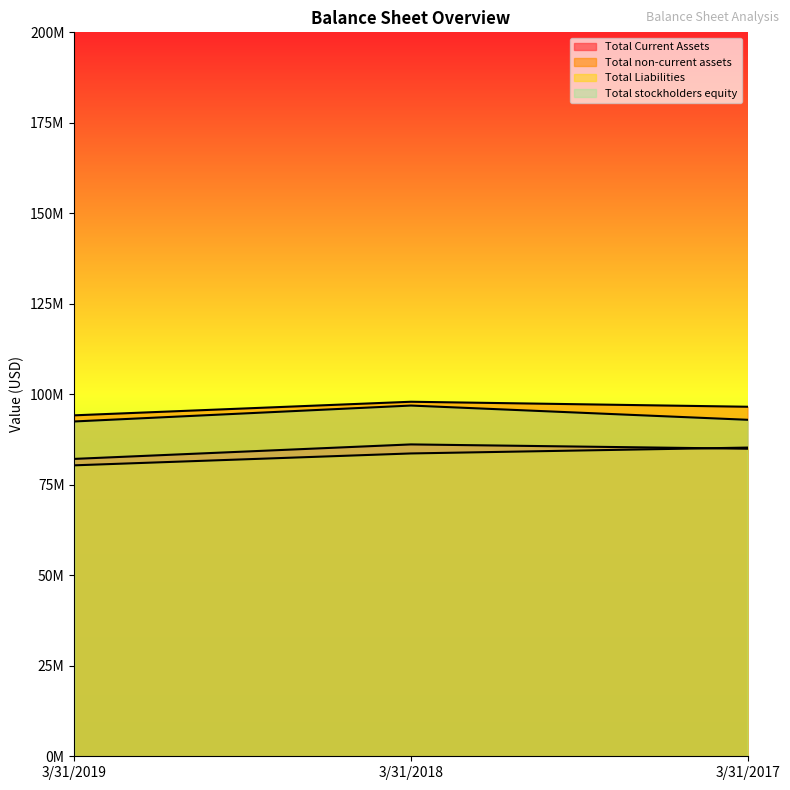

How many data points does each series have?

3